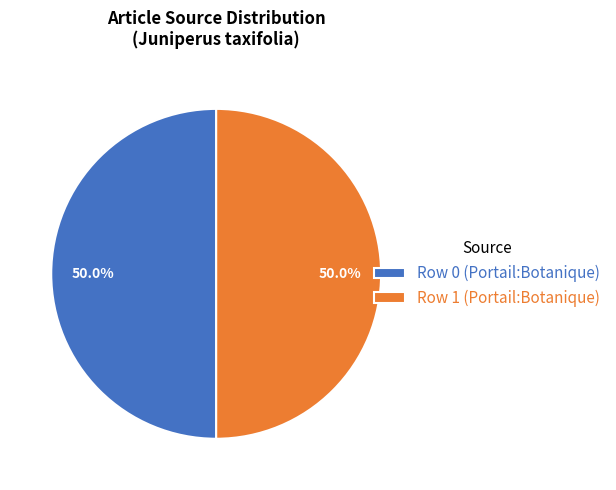

What is the ratio of the value at Row 0 (Portail:Botanique) to the value at Row 1 (Portail:Botanique)?

1.0